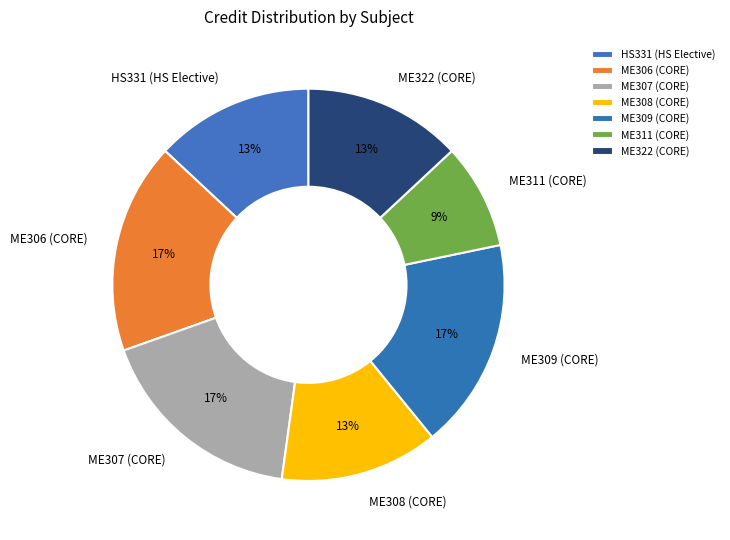

Does ME308 (CORE) account for over 50% of the chart?

No